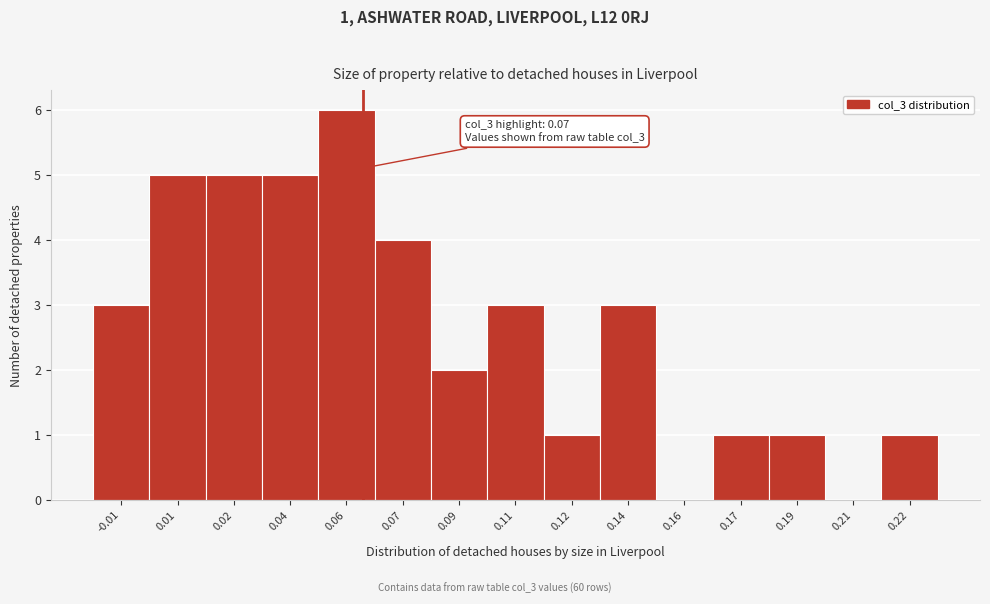

Reading left to right, extract all data points from this chart.

-0.01=3	0.01=5	0.02=5	0.04=5	0.06=6	0.07=4	0.09=2	0.11=3	0.12=1	0.14=3	0.16=0	0.17=1	0.19=1	0.21=0	0.22=1